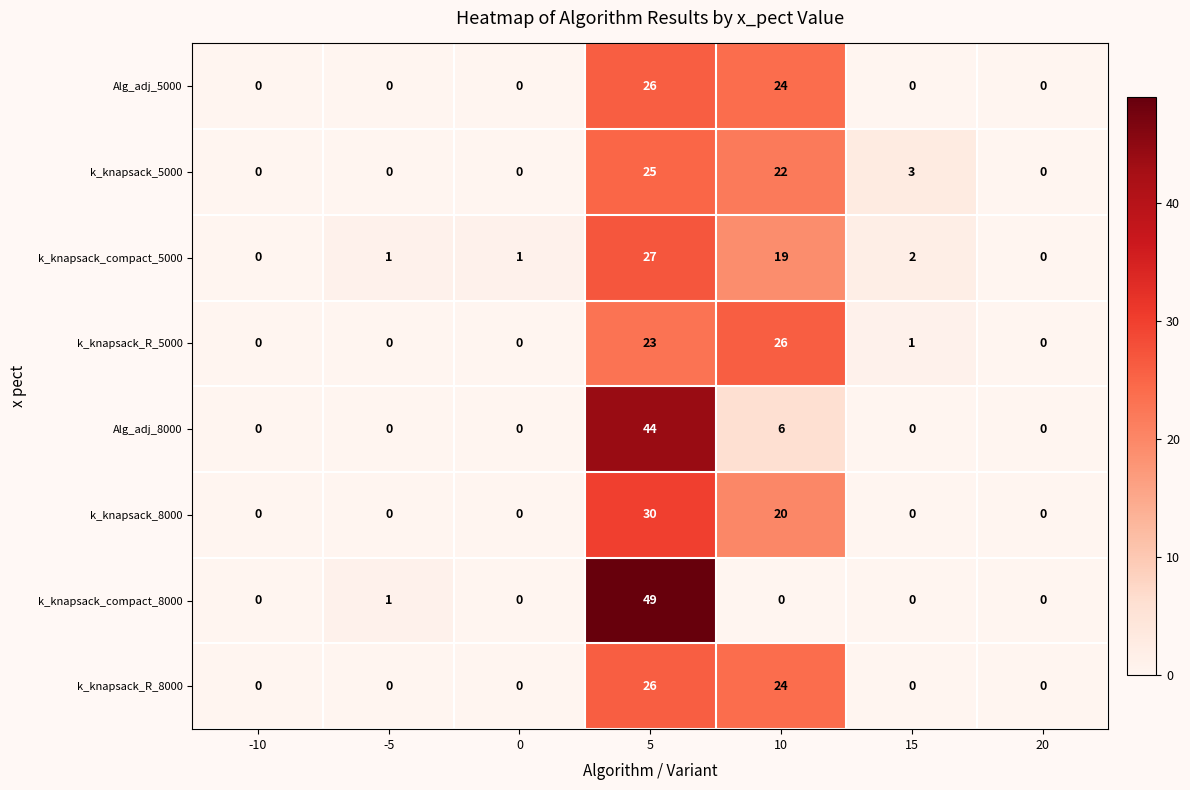

Is it true that k_knapsack_compact_8000 equals 25 at 0?

False